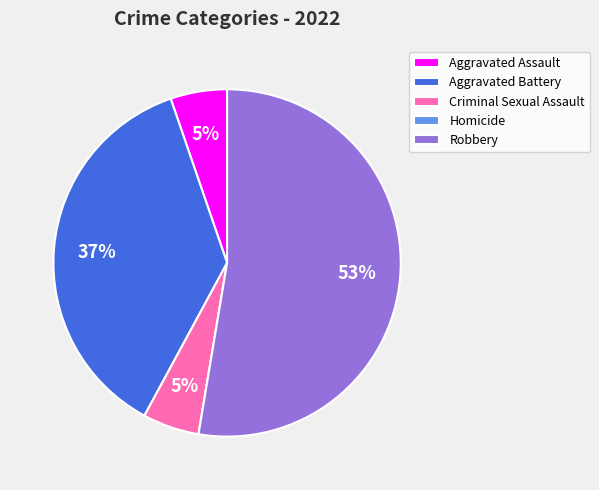

Combined, do Robbery and Aggravated Assault account for over 50%?

Yes